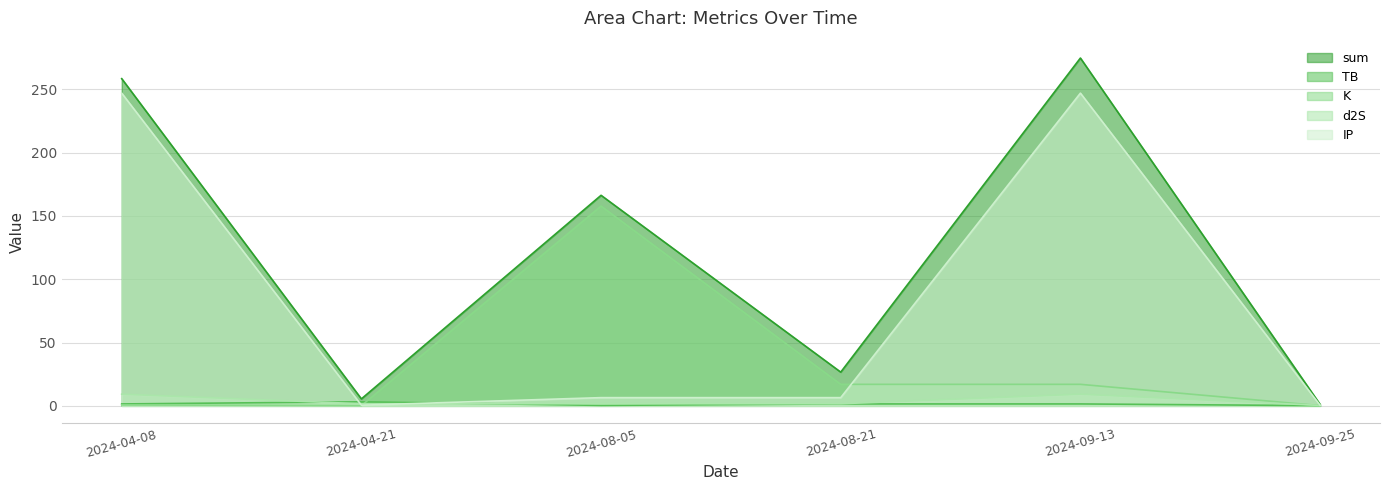

How many values in the IP series are below 6?

2